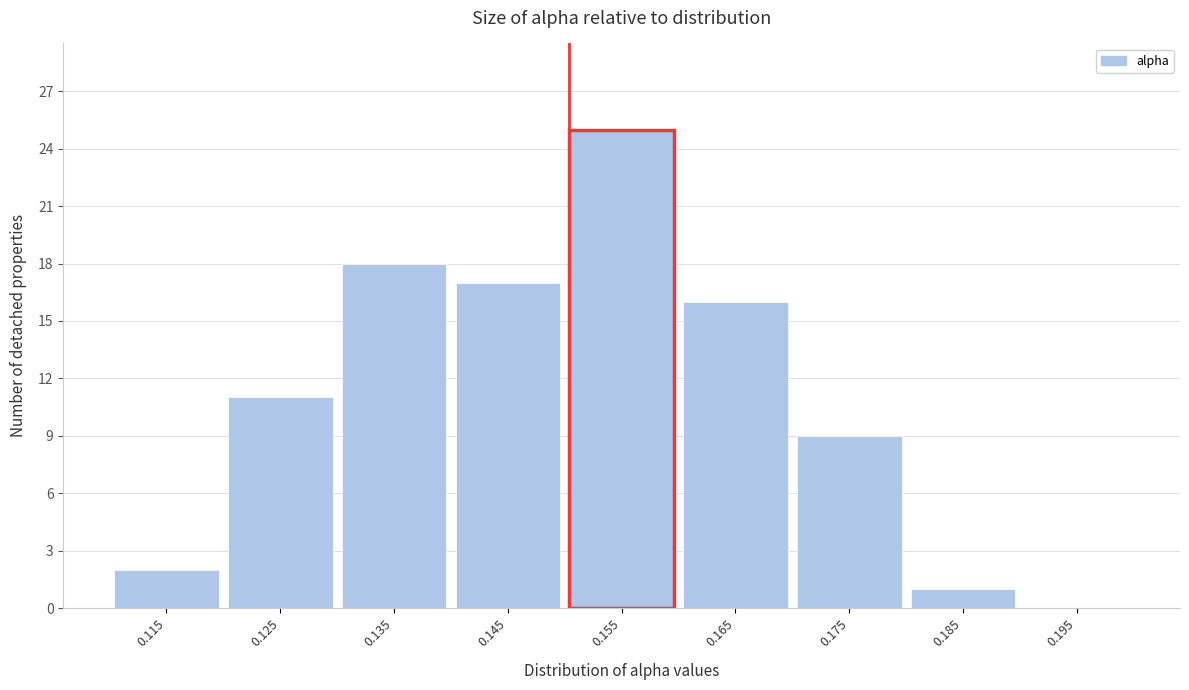

Reading right to left, what are all the values shown in this chart?

0.195=0	0.185=1	0.175=9	0.165=16	0.155=25	0.145=17	0.135=18	0.125=11	0.115=2